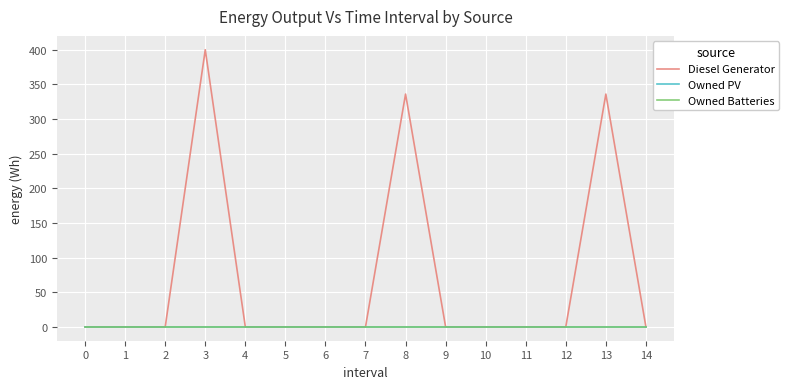

Does the chart have visible grid lines?

Yes